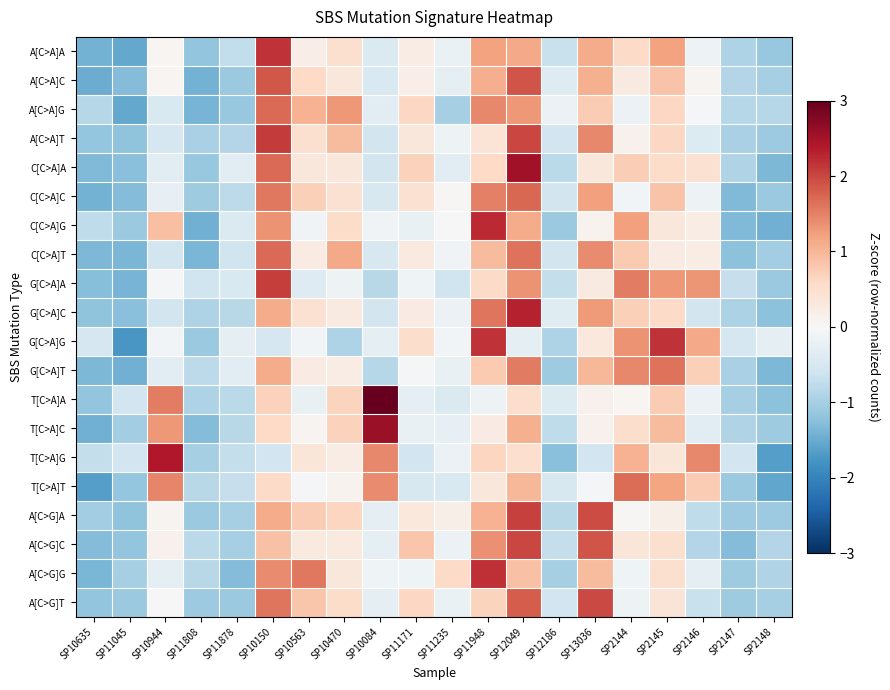

Reading left to right, transcribe all the data shown in this chart.

A[C>A]A: SP10635=-1.4	SP11045=-1.5	SP10944=0.1	SP11808=-1.2	SP11878=-0.7	SP10150=2.2	SP10563=0.2	SP10470=0.5	SP10084=-0.4	SP11171=0.2	SP11235=-0.2	SP11948=1.2	SP12049=1.1	SP12186=-0.7	SP13036=1.1	SP2144=0.6	SP2145=1.2	SP2146=-0.1	SP2147=-0.9	SP2148=-1.1
A[C>A]C: SP10635=-1.5	SP11045=-1.3	SP10944=0.1	SP11808=-1.4	SP11878=-1.1	SP10150=1.9	SP10563=0.6	SP10470=0.3	SP10084=-0.5	SP11171=0.2	SP11235=-0.3	SP11948=1.1	SP12049=1.9	SP12186=-0.4	SP13036=1.1	SP2144=0.3	SP2145=0.9	SP2146=0.1	SP2147=-0.9	SP2148=-1.0
A[C>A]G: SP10635=-0.9	SP11045=-1.5	SP10944=-0.5	SP11808=-1.4	SP11878=-1.1	SP10150=1.7	SP10563=1.0	SP10470=1.3	SP10084=-0.3	SP11171=0.6	SP11235=-1.0	SP11948=1.4	SP12049=1.3	SP12186=-0.2	SP13036=0.8	SP2144=-0.2	SP2145=0.6	SP2146=-0.0	SP2147=-0.9	SP2148=-0.9
A[C>A]T: SP10635=-1.2	SP11045=-1.2	SP10944=-0.5	SP11808=-1.0	SP11878=-0.9	SP10150=2.1	SP10563=0.5	SP10470=0.9	SP10084=-0.5	SP11171=0.3	SP11235=-0.2	SP11948=0.4	SP12049=2.0	SP12186=-0.6	SP13036=1.4	SP2144=0.1	SP2145=0.6	SP2146=-0.4	SP2147=-1.0	SP2148=-1.1
C[C>A]A: SP10635=-1.3	SP11045=-1.3	SP10944=-0.3	SP11808=-1.1	SP11878=-0.3	SP10150=1.7	SP10563=0.3	SP10470=0.3	SP10084=-0.5	SP11171=0.7	SP11235=-0.3	SP11948=0.6	SP12049=2.5	SP12186=-0.8	SP13036=0.3	SP2144=0.7	SP2145=0.5	SP2146=0.5	SP2147=-0.9	SP2148=-1.3
C[C>A]C: SP10635=-1.4	SP11045=-1.3	SP10944=-0.3	SP11808=-1.1	SP11878=-0.8	SP10150=1.6	SP10563=0.7	SP10470=0.5	SP10084=-0.5	SP11171=0.5	SP11235=0.0	SP11948=1.5	SP12049=1.7	SP12186=-0.5	SP13036=1.2	SP2144=-0.1	SP2145=0.8	SP2146=-0.2	SP2147=-1.3	SP2148=-1.1
C[C>A]G: SP10635=-0.8	SP11045=-1.1	SP10944=0.9	SP11808=-1.4	SP11878=-0.4	SP10150=1.3	SP10563=-0.1	SP10470=0.6	SP10084=-0.1	SP11171=-0.2	SP11235=0.0	SP11948=2.2	SP12049=1.1	SP12186=-1.1	SP13036=0.1	SP2144=1.2	SP2145=0.3	SP2146=0.2	SP2147=-1.3	SP2148=-1.4
C[C>A]T: SP10635=-1.3	SP11045=-1.4	SP10944=-0.6	SP11808=-1.4	SP11878=-0.6	SP10150=1.7	SP10563=0.3	SP10470=1.1	SP10084=-0.5	SP11171=0.3	SP11235=-0.1	SP11948=1.0	SP12049=1.6	SP12186=-0.6	SP13036=1.4	SP2144=0.8	SP2145=0.2	SP2146=0.2	SP2147=-1.2	SP2148=-1.0
G[C>A]A: SP10635=-1.3	SP11045=-1.4	SP10944=-0.1	SP11808=-0.6	SP11878=-0.5	SP10150=2.1	SP10563=-0.4	SP10470=-0.2	SP10084=-0.8	SP11171=-0.1	SP11235=-0.6	SP11948=0.6	SP12049=1.4	SP12186=-0.7	SP13036=0.3	SP2144=1.5	SP2145=1.3	SP2146=1.3	SP2147=-0.7	SP2148=-1.1
G[C>A]C: SP10635=-1.2	SP11045=-1.3	SP10944=-0.5	SP11808=-0.9	SP11878=-0.8	SP10150=1.1	SP10563=0.5	SP10470=0.3	SP10084=-0.5	SP11171=0.2	SP11235=-0.2	SP11948=1.6	SP12049=2.3	SP12186=-0.4	SP13036=1.3	SP2144=0.7	SP2145=0.6	SP2146=-0.5	SP2147=-1.0	SP2148=-1.2
G[C>A]G: SP10635=-0.5	SP11045=-1.7	SP10944=-0.1	SP11808=-1.1	SP11878=-0.3	SP10150=-0.5	SP10563=-0.1	SP10470=-0.9	SP10084=-0.3	SP11171=0.5	SP11235=-0.1	SP11948=2.2	SP12049=-0.3	SP12186=-0.9	SP13036=0.3	SP2144=1.3	SP2145=2.2	SP2146=1.1	SP2147=-0.5	SP2148=-0.3
G[C>A]T: SP10635=-1.3	SP11045=-1.4	SP10944=-0.3	SP11808=-0.8	SP11878=-0.3	SP10150=1.1	SP10563=0.2	SP10470=0.2	SP10084=-0.9	SP11171=-0.1	SP11235=-0.2	SP11948=0.8	SP12049=1.6	SP12186=-1.1	SP13036=1.0	SP2144=1.4	SP2145=1.6	SP2146=0.7	SP2147=-1.0	SP2148=-1.3
T[C>A]A: SP10635=-1.2	SP11045=-0.6	SP10944=1.5	SP11808=-0.9	SP11878=-0.8	SP10150=0.7	SP10563=-0.2	SP10470=0.7	SP10084=3.1	SP11171=-0.3	SP11235=-0.4	SP11948=-0.2	SP12049=0.5	SP12186=-0.4	SP13036=0.1	SP2144=0.1	SP2145=0.8	SP2146=-0.2	SP2147=-1.0	SP2148=-1.2
T[C>A]C: SP10635=-1.4	SP11045=-1.1	SP10944=1.3	SP11808=-1.3	SP11878=-0.8	SP10150=0.6	SP10563=0.1	SP10470=0.7	SP10084=2.6	SP11171=-0.2	SP11235=-0.2	SP11948=0.2	SP12049=1.1	SP12186=-0.8	SP13036=0.1	SP2144=0.5	SP2145=1.0	SP2146=-0.3	SP2147=-0.9	SP2148=-1.1
T[C>A]G: SP10635=-0.7	SP11045=-0.6	SP10944=2.4	SP11808=-1.0	SP11878=-0.7	SP10150=-0.6	SP10563=0.4	SP10470=0.2	SP10084=1.4	SP11171=-0.6	SP11235=-0.2	SP11948=0.6	SP12049=0.5	SP12186=-1.3	SP13036=-0.6	SP2144=1.0	SP2145=0.4	SP2146=1.4	SP2147=-0.6	SP2148=-1.7
T[C>A]T: SP10635=-1.7	SP11045=-1.2	SP10944=1.5	SP11808=-0.8	SP11878=-0.7	SP10150=0.6	SP10563=-0.1	SP10470=0.1	SP10084=1.4	SP11171=-0.5	SP11235=-0.5	SP11948=0.3	SP12049=1.0	SP12186=-0.5	SP13036=-0.1	SP2144=1.7	SP2145=1.2	SP2146=0.8	SP2147=-1.1	SP2148=-1.5
A[C>G]A: SP10635=-1.0	SP11045=-1.2	SP10944=0.1	SP11808=-1.1	SP11878=-1.0	SP10150=1.1	SP10563=0.8	SP10470=0.6	SP10084=-0.3	SP11171=0.3	SP11235=0.2	SP11948=1.0	SP12049=2.0	SP12186=-0.8	SP13036=2.0	SP2144=0.0	SP2145=0.2	SP2146=-0.8	SP2147=-1.1	SP2148=-1.1
A[C>G]C: SP10635=-1.3	SP11045=-1.2	SP10944=0.1	SP11808=-0.8	SP11878=-1.0	SP10150=0.9	SP10563=0.3	SP10470=0.3	SP10084=-0.3	SP11171=0.8	SP11235=-0.2	SP11948=1.4	SP12049=2.0	SP12186=-0.7	SP13036=1.9	SP2144=0.4	SP2145=0.5	SP2146=-0.9	SP2147=-1.3	SP2148=-0.9
A[C>G]G: SP10635=-1.4	SP11045=-1.0	SP10944=-0.3	SP11808=-0.8	SP11878=-1.3	SP10150=1.4	SP10563=1.6	SP10470=0.3	SP10084=-0.1	SP11171=-0.1	SP11235=0.6	SP11948=2.2	SP12049=0.9	SP12186=-1.0	SP13036=1.0	SP2144=-0.1	SP2145=0.5	SP2146=-0.3	SP2147=-1.1	SP2148=-0.9
A[C>G]T: SP10635=-1.2	SP11045=-1.1	SP10944=0.0	SP11808=-1.1	SP11878=-1.1	SP10150=1.6	SP10563=0.8	SP10470=0.6	SP10084=-0.3	SP11171=0.6	SP11235=-0.2	SP11948=0.7	SP12049=1.8	SP12186=-0.6	SP13036=2.0	SP2144=-0.2	SP2145=0.4	SP2146=-0.7	SP2147=-1.1	SP2148=-1.0